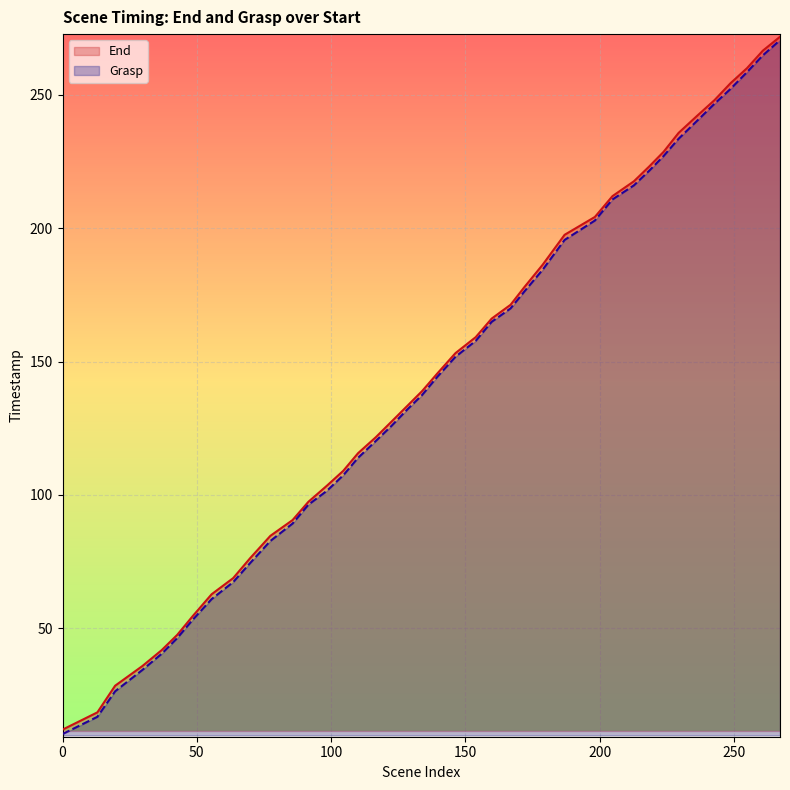

What is the lowest value of the End series?

12.1